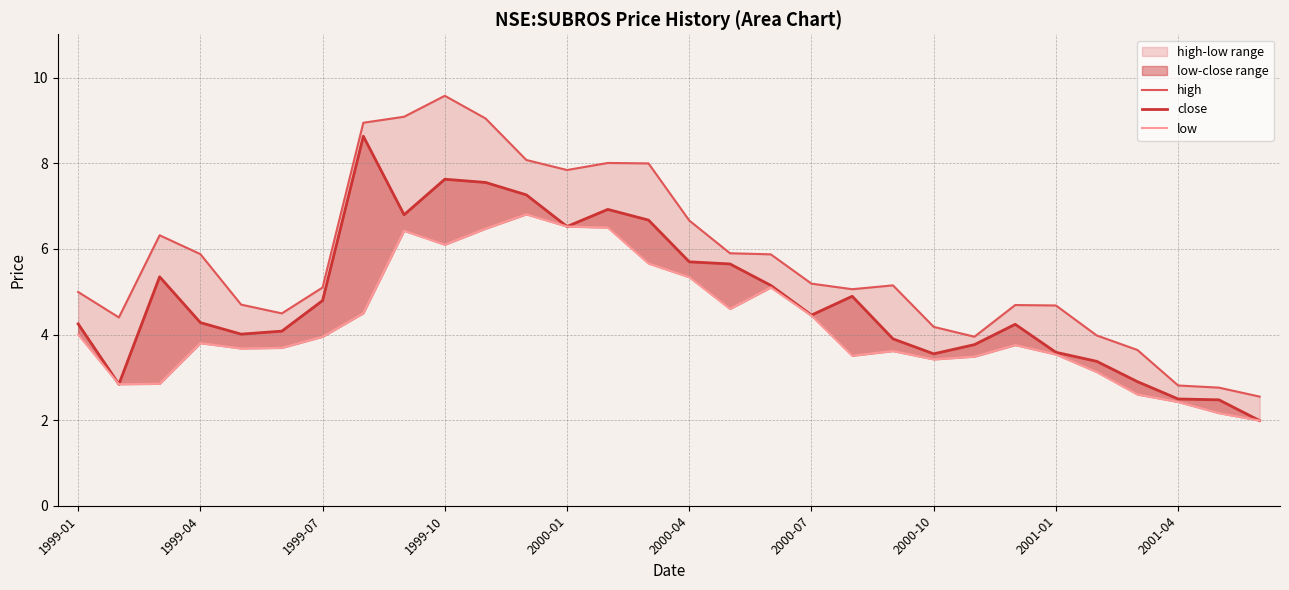

Reading left to right, extract all data points from this chart.

high: 5.0	4.4	6.3	5.9	4.7	4.5	5.1	8.9	9.1	9.6	9.1	8.1	7.8	8.0	8.0	6.7	5.9	5.9	5.2	5.1	5.2	4.2	4.0	4.7	4.7	4.0	3.6	2.8	2.8	2.5
close: 4.2	2.8	5.3	4.3	4.0	4.1	4.8	8.6	6.8	7.6	7.6	7.3	6.5	6.9	6.7	5.7	5.7	5.2	4.5	4.9	3.9	3.5	3.8	4.2	3.6	3.4	2.9	2.5	2.5	2.0
low: 4.0	2.8	2.9	3.8	3.7	3.7	4.0	4.5	6.4	6.1	6.5	6.8	6.5	6.5	5.7	5.3	4.6	5.1	4.4	3.5	3.6	3.4	3.5	3.8	3.5	3.1	2.6	2.4	2.2	2.0